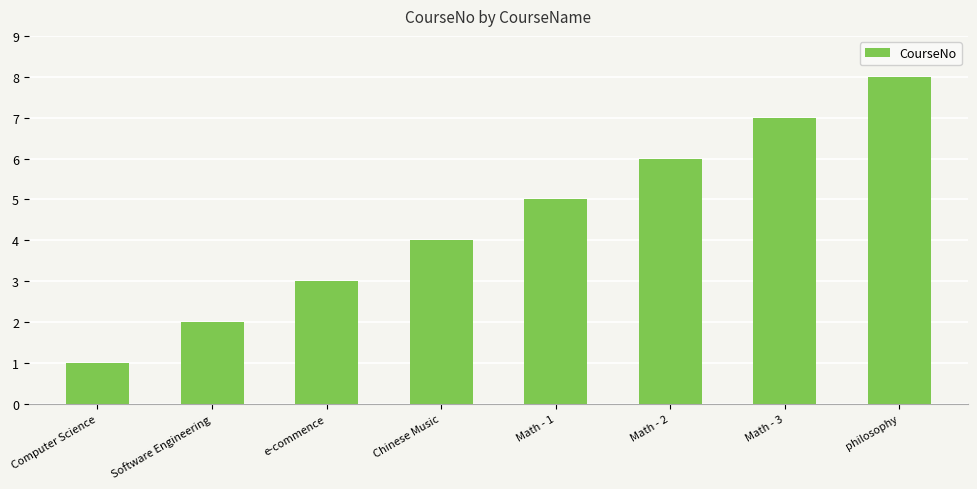

Count the values in the range 3 to 7.

5